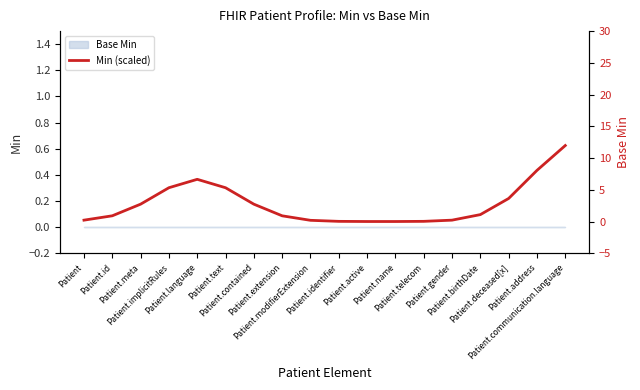

The value at Patient.telecom is 0.0. True or false?

False